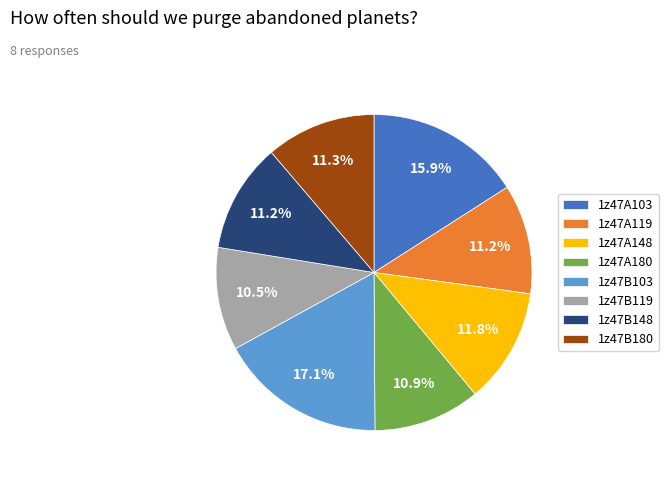

What percentage is the 1z47A103 slice, to the nearest percent?

16%